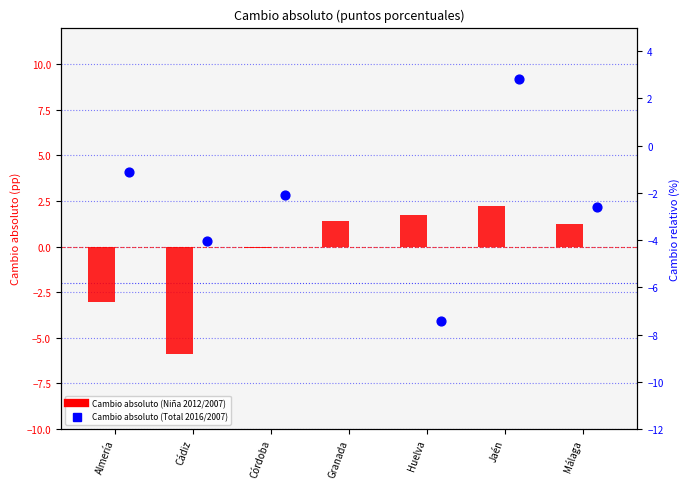

At which category is the sum across all series the highest?

Granada